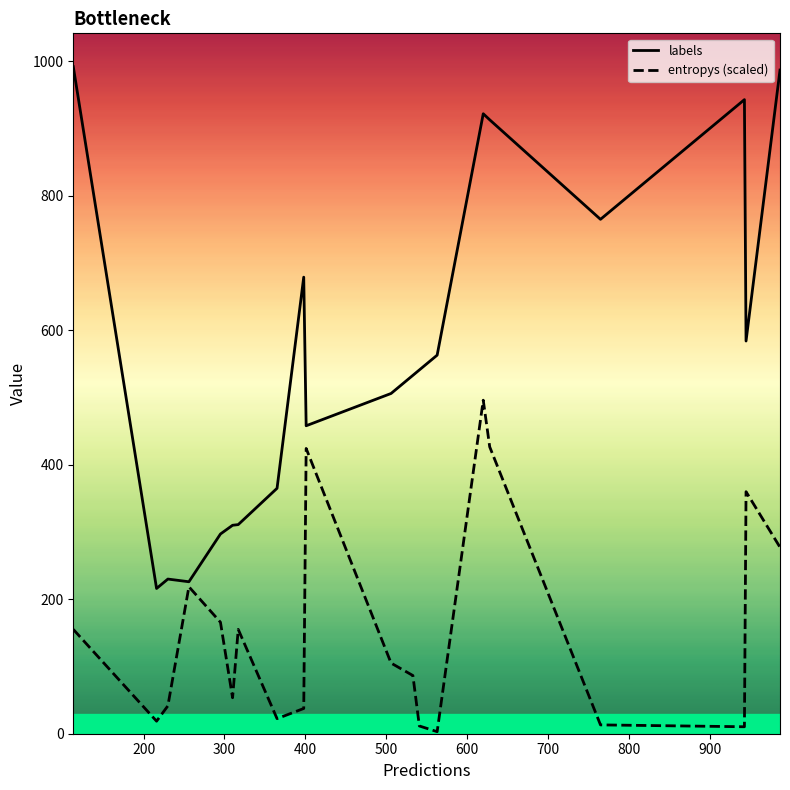

Which series has the largest range (max minus min)?

labels